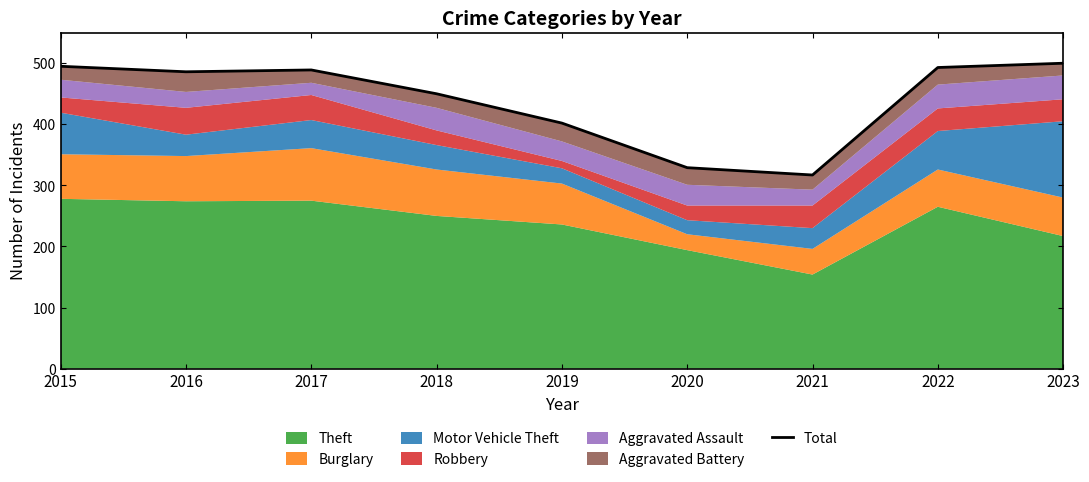

What is the value of the 1st point from the left?

495